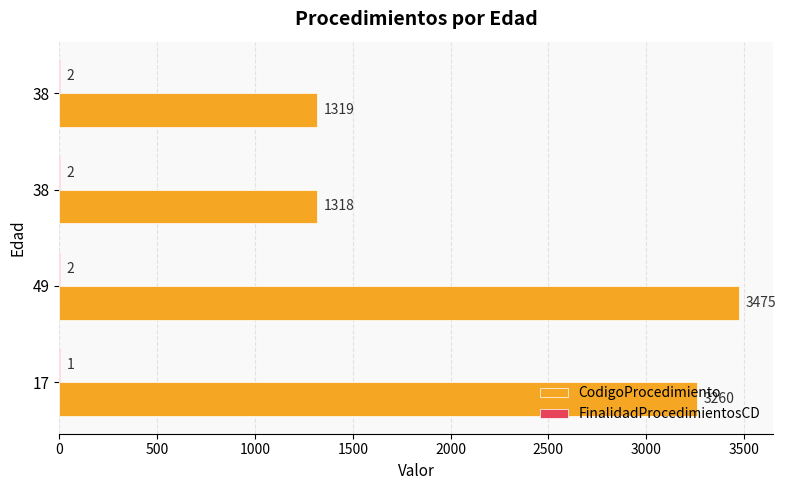

How many series are shown in this chart?

2